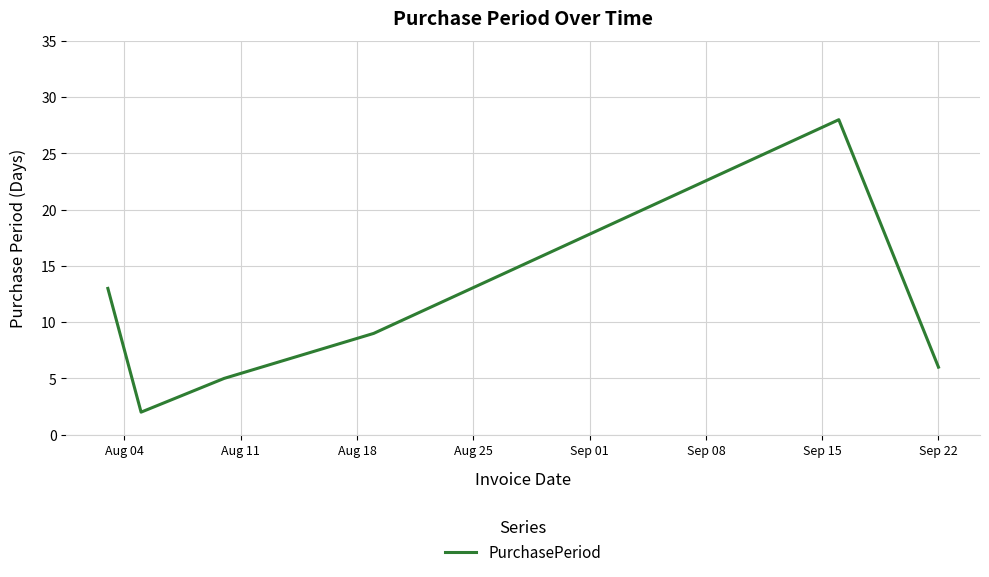

True or false: the data has more than 0 interior local peaks.

True